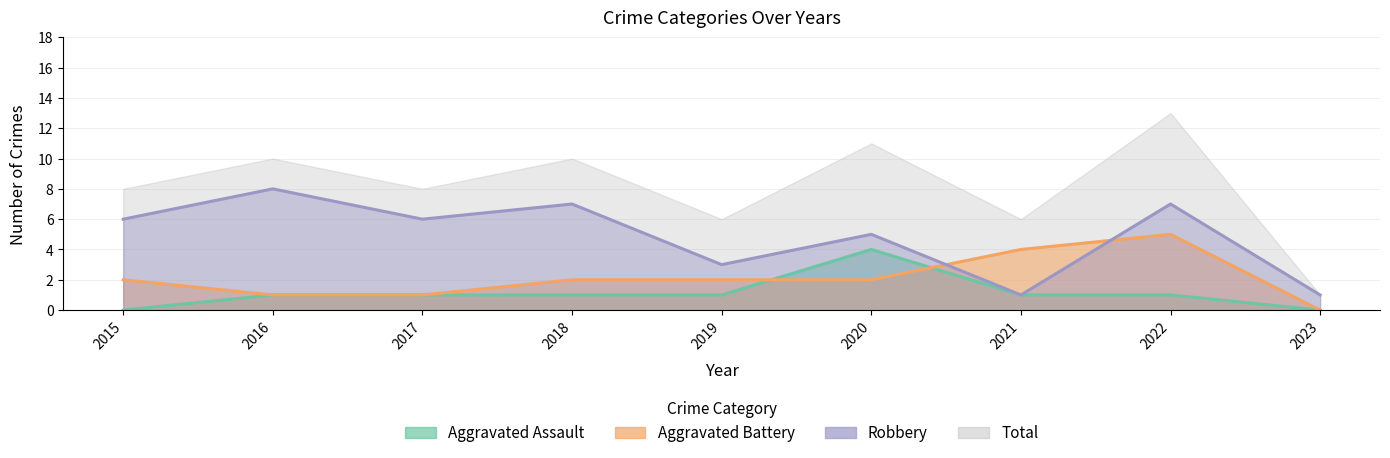

Between 2015 and 2017, which series saw the biggest shift?

Aggravated Assault